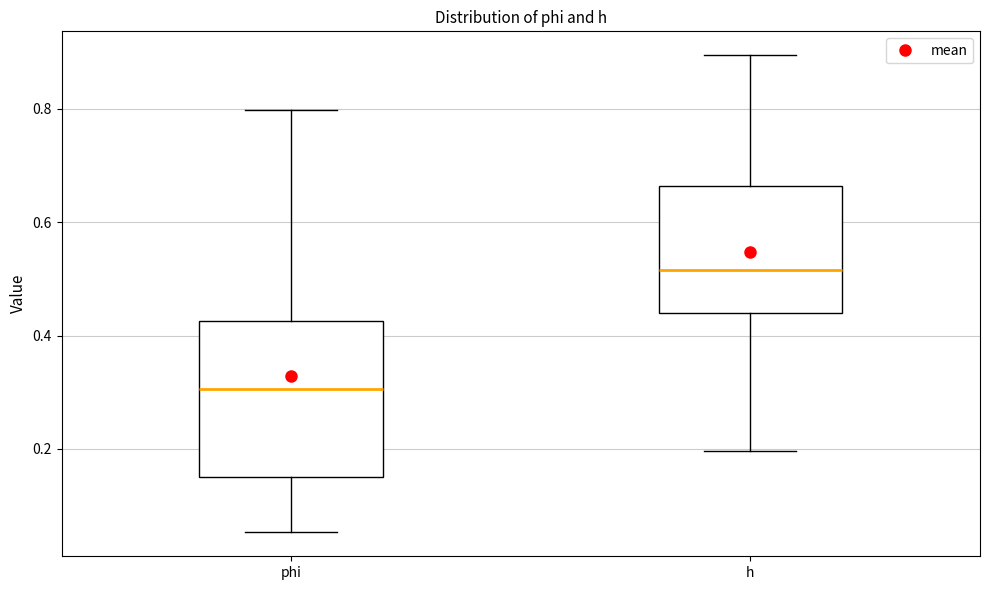

Reading left to right, read every box against the y-axis: the position of its median line, the range the box covers, and the ends of its whiskers. The values are not printed on the chart, so give them approximately, as read against the axis.

phi: median 0.30, box 0.16 to 0.42, whiskers 0.06 to 0.80
h: median 0.52, box 0.44 to 0.66, whiskers 0.20 to 0.90